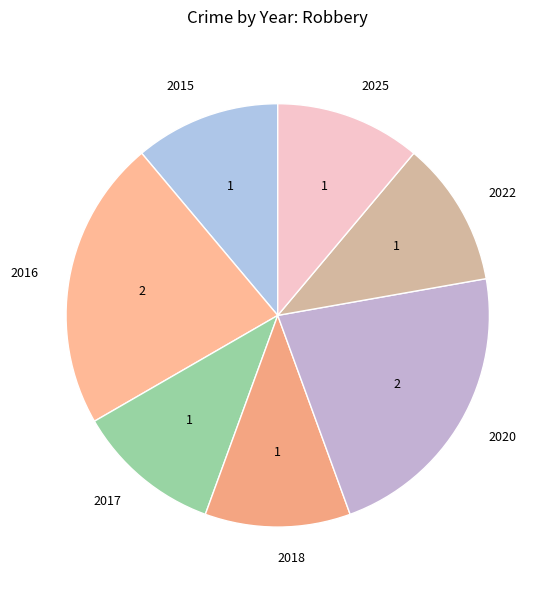

Is it true that 2016 is 22% of the pie?

True